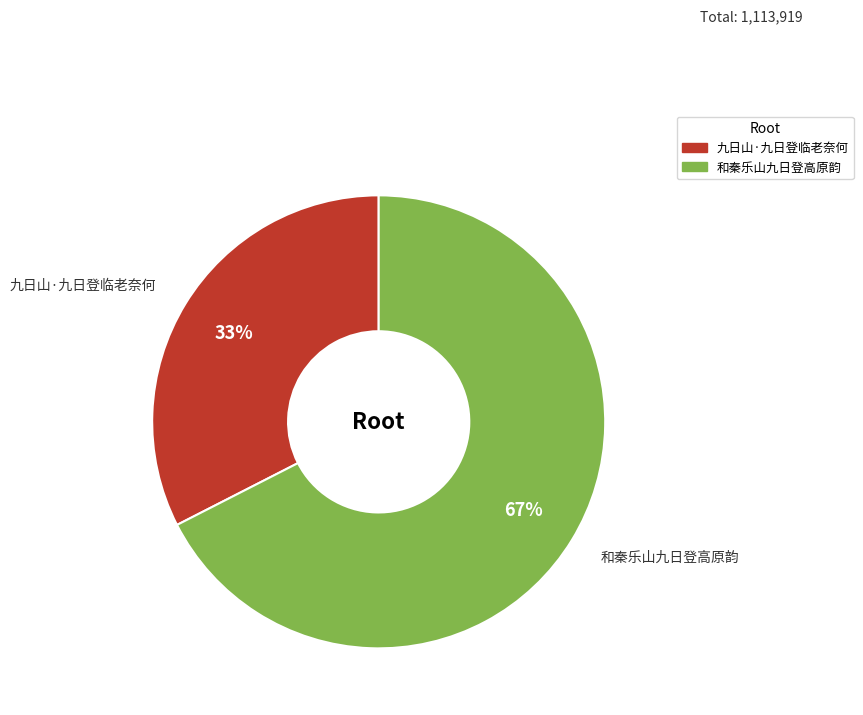

Count the number of slices in the pie.

2